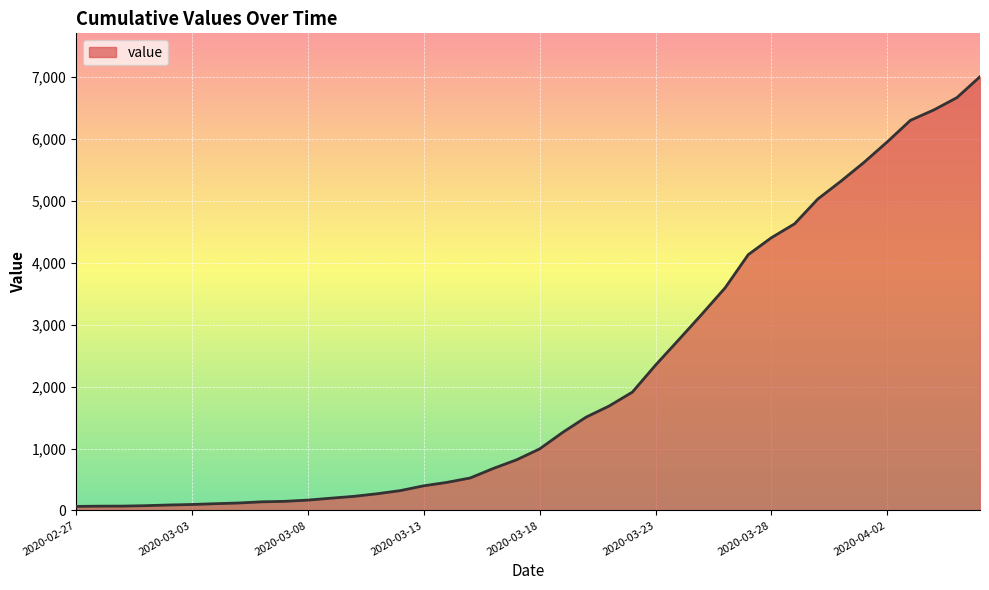

What is the greatest value displayed?

7005